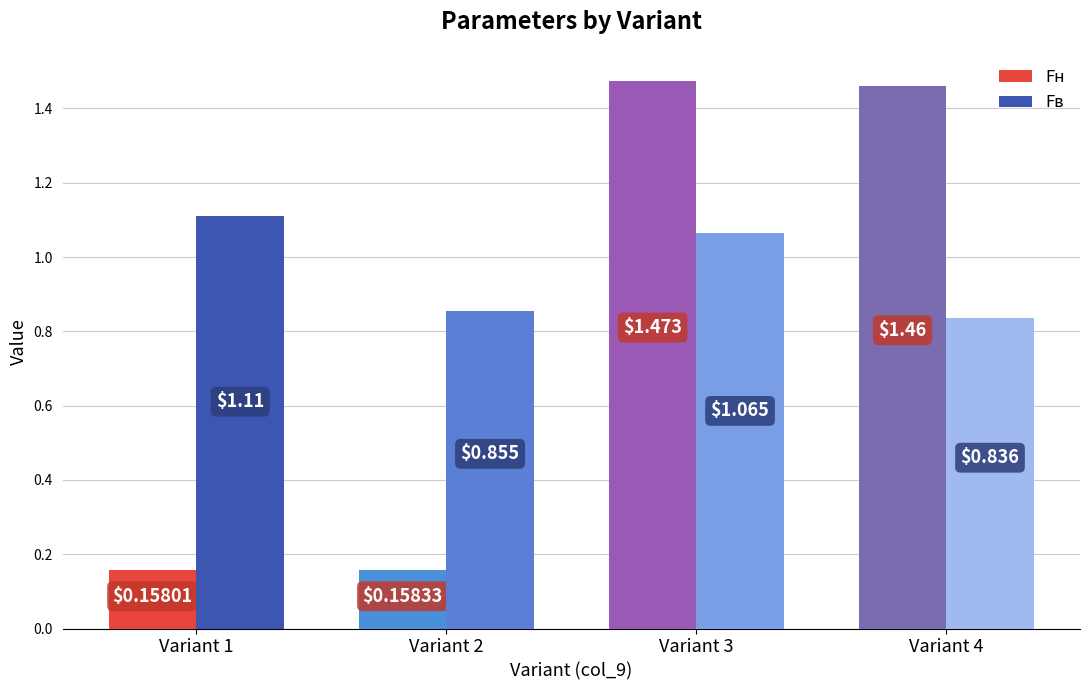

At how many categories does at least one series exceed 1?

3